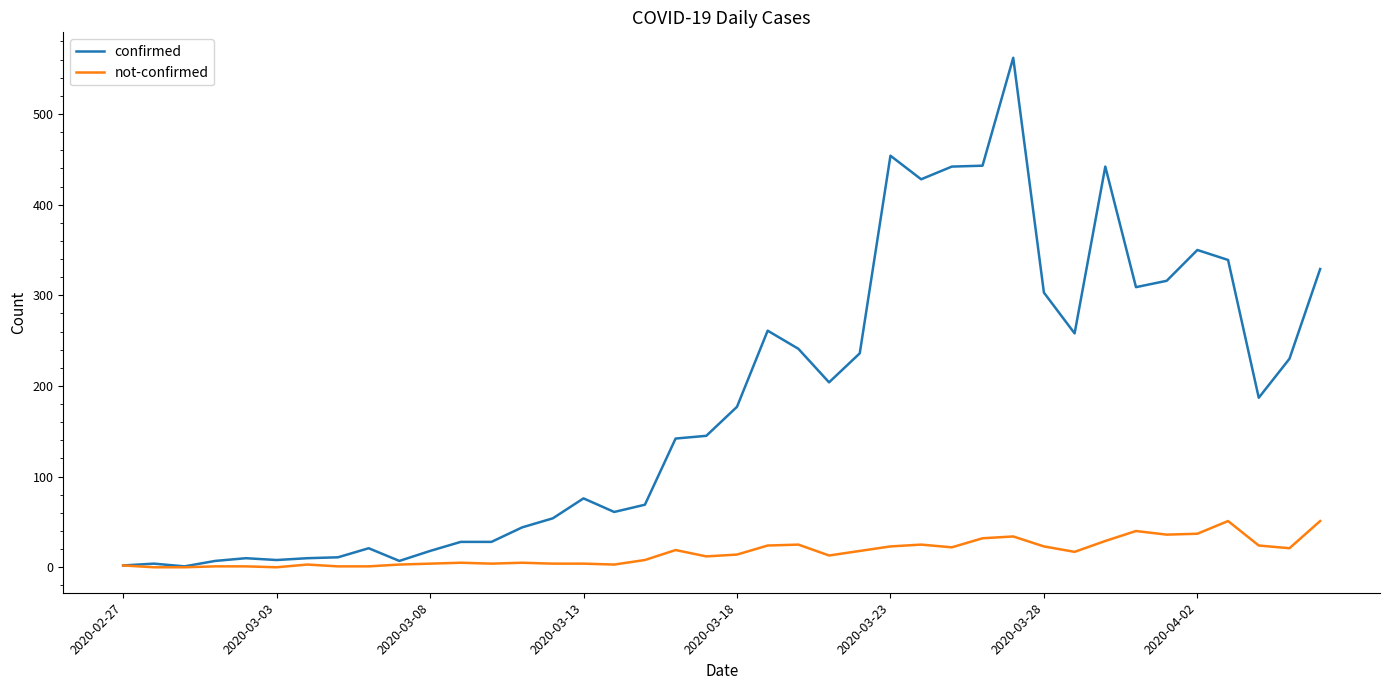

What is the greatest value displayed?

562